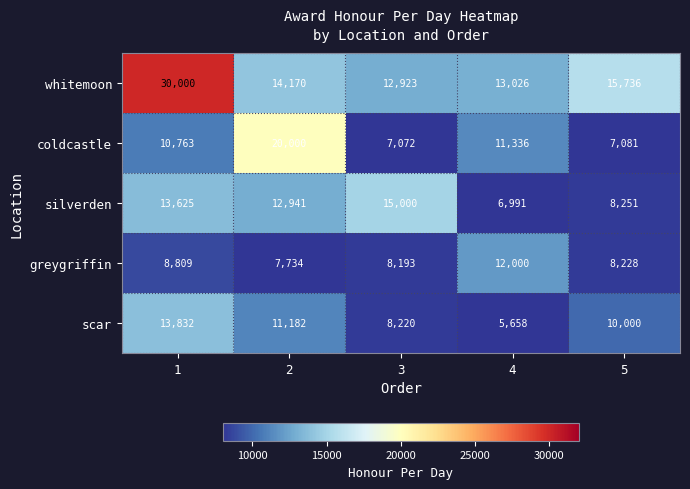

Which label corresponds to the largest value in the chart?

1